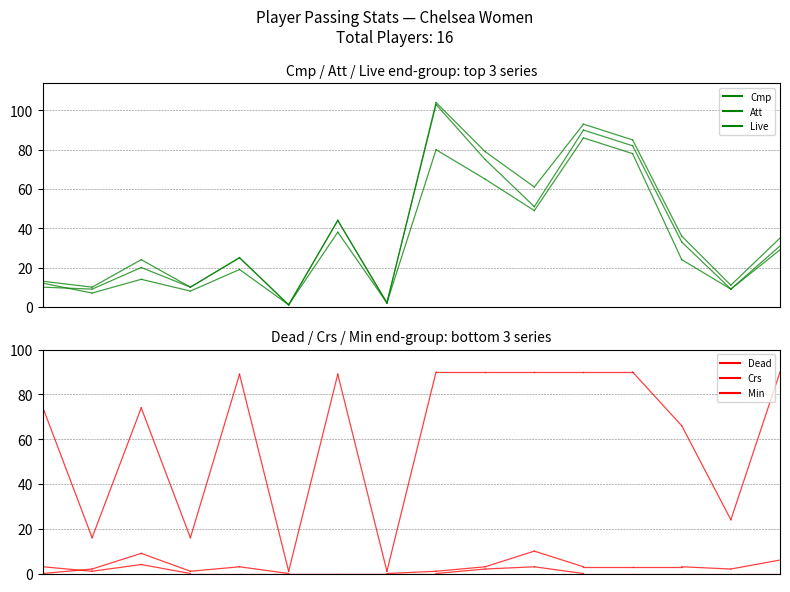

Is it true that Cmp equals 11 at 1?

False